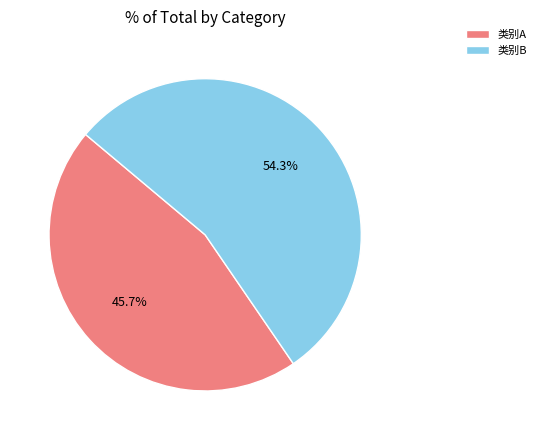

Rank the categories by value from lowest to highest.

类别A, 类别B